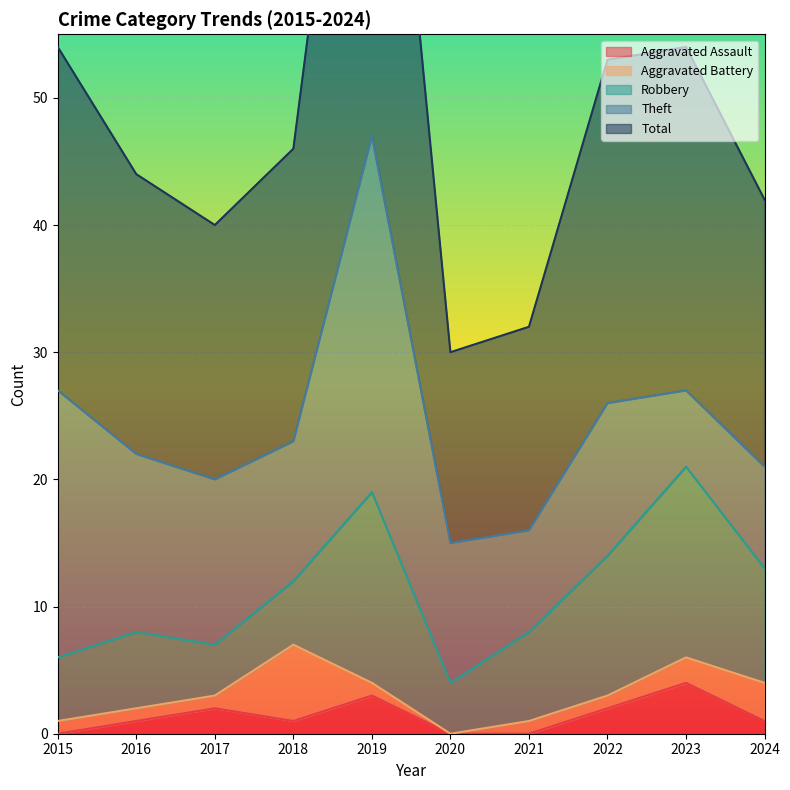

What is the difference between the maximum and minimum values in the Aggravated Assault series?

4